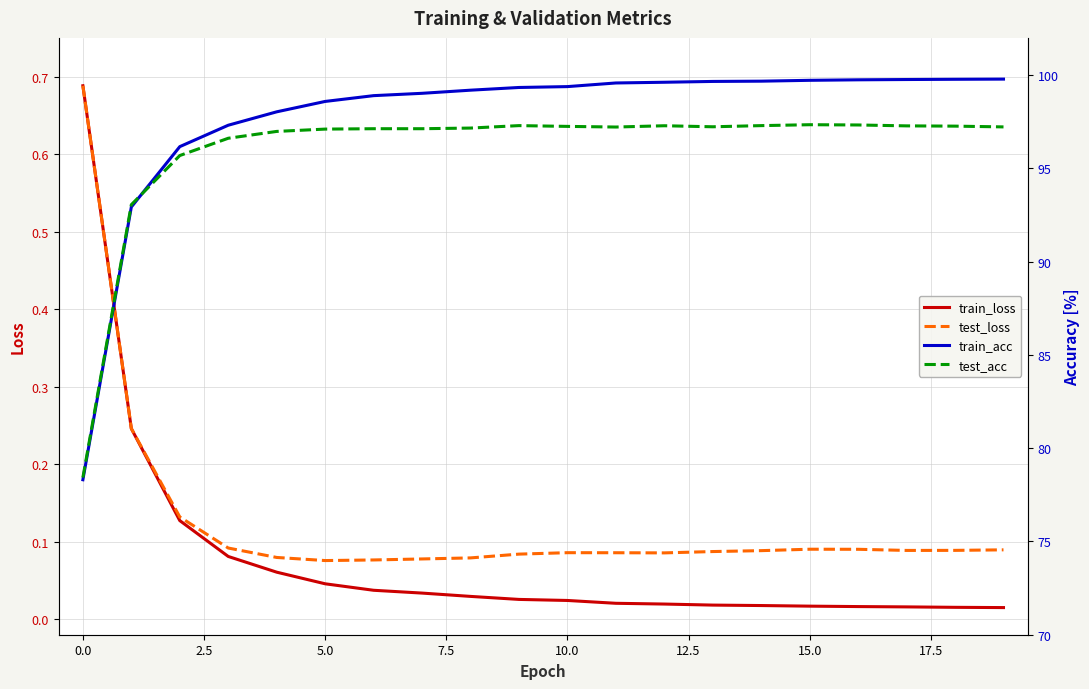

How many distinct data groups are displayed?

4